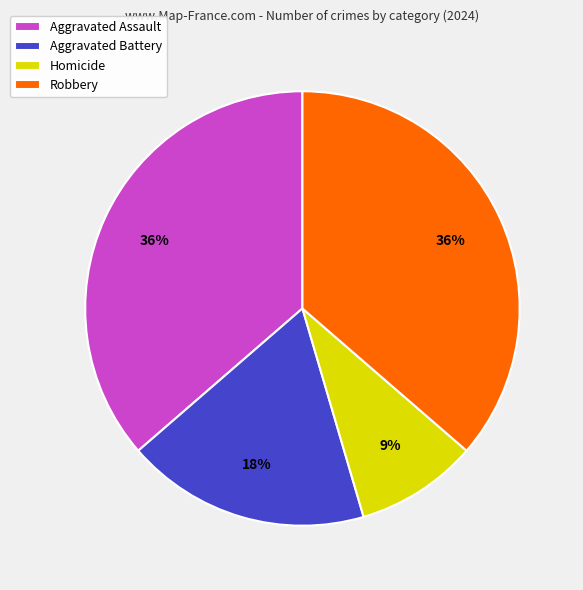

Approximately how many times larger is the value at Robbery compared to Homicide?

4.0